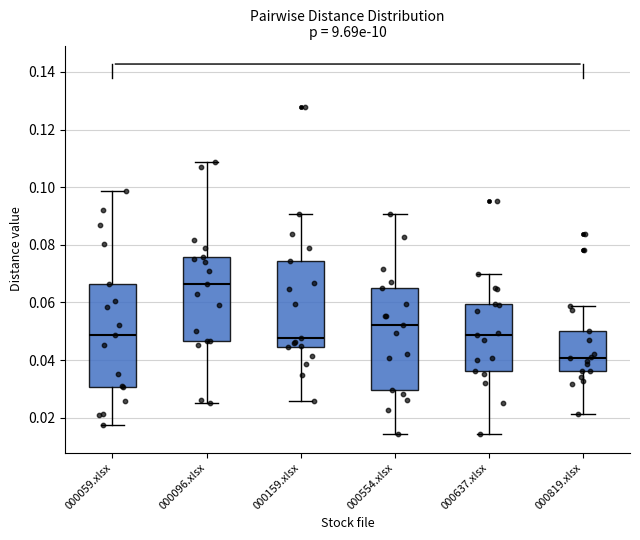

Reading left to right, transcribe this box plot: for each box, give where its median line is, the range the box spans, and where its two whiskers end, as read against the y-axis. The values are not printed on the chart, so give them approximately, as read against the axis.

000059.xlsx: median 0.048, box 0.030 to 0.066, whiskers 0.018 to 0.098
000096.xlsx: median 0.066, box 0.046 to 0.076, whiskers 0.026 to 0.108
000159.xlsx: median 0.048, box 0.044 to 0.074, whiskers 0.026 to 0.090
000554.xlsx: median 0.052, box 0.030 to 0.066, whiskers 0.014 to 0.090
000637.xlsx: median 0.048, box 0.036 to 0.060, whiskers 0.014 to 0.070
000819.xlsx: median 0.040, box 0.036 to 0.050, whiskers 0.022 to 0.058